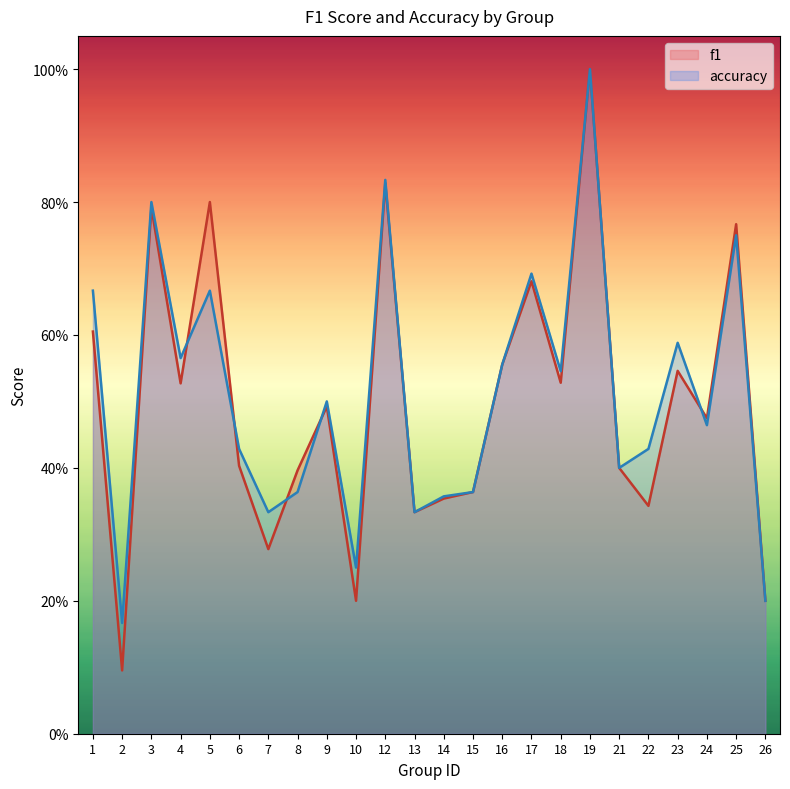

The value of f1 at 12 is 1.3. True or false?

False